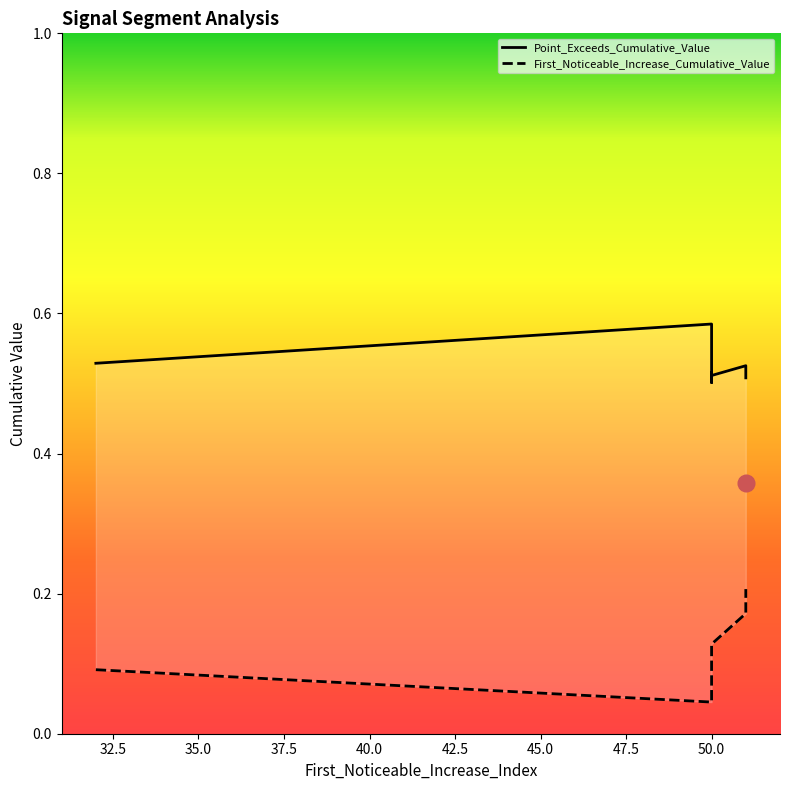

True or false: Point_Exceeds_Cumulative_Value has a value of 0.5 at 50.

True